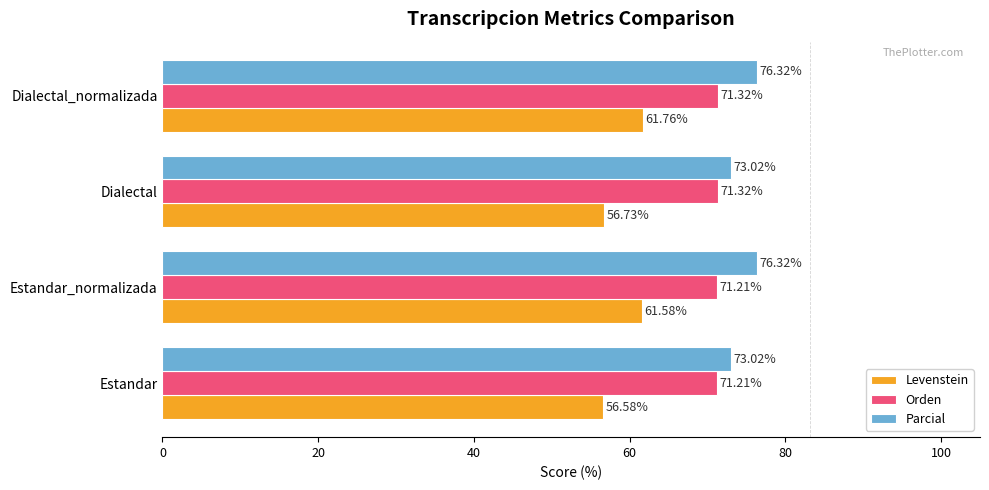

At which category is the sum across all series the highest?

Dialectal_normalizada